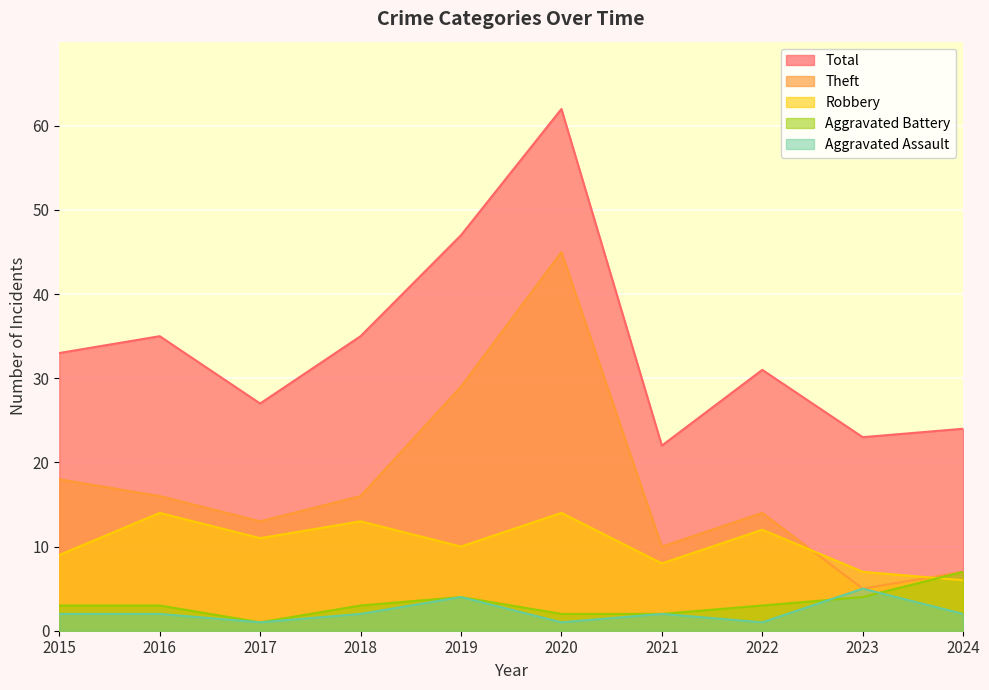

Where does the Aggravated Battery series first go above 3?

2019